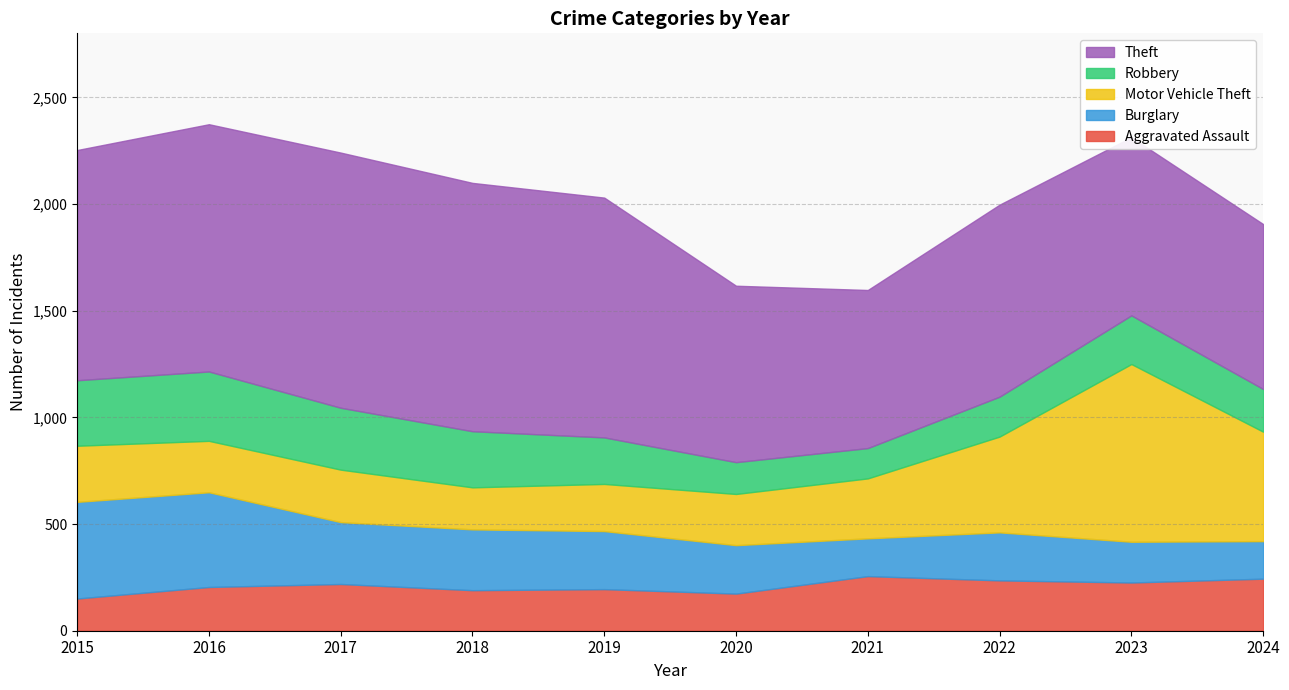

The value of Theft at 2016 is 540. True or false?

False